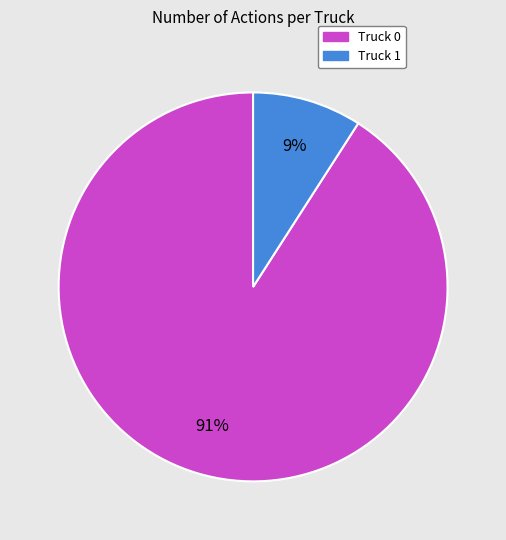

Is the sum of Truck 1 and Truck 0 greater than half?

Yes